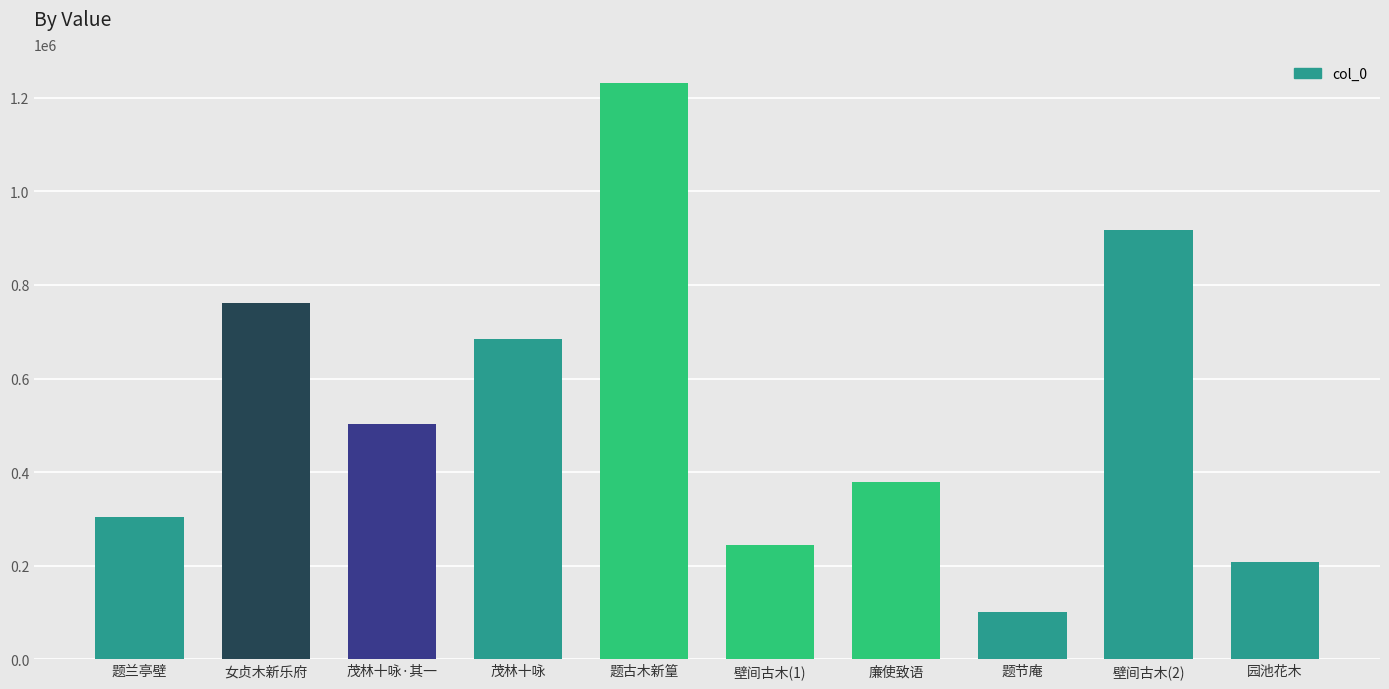

What is the smallest value displayed?

101362